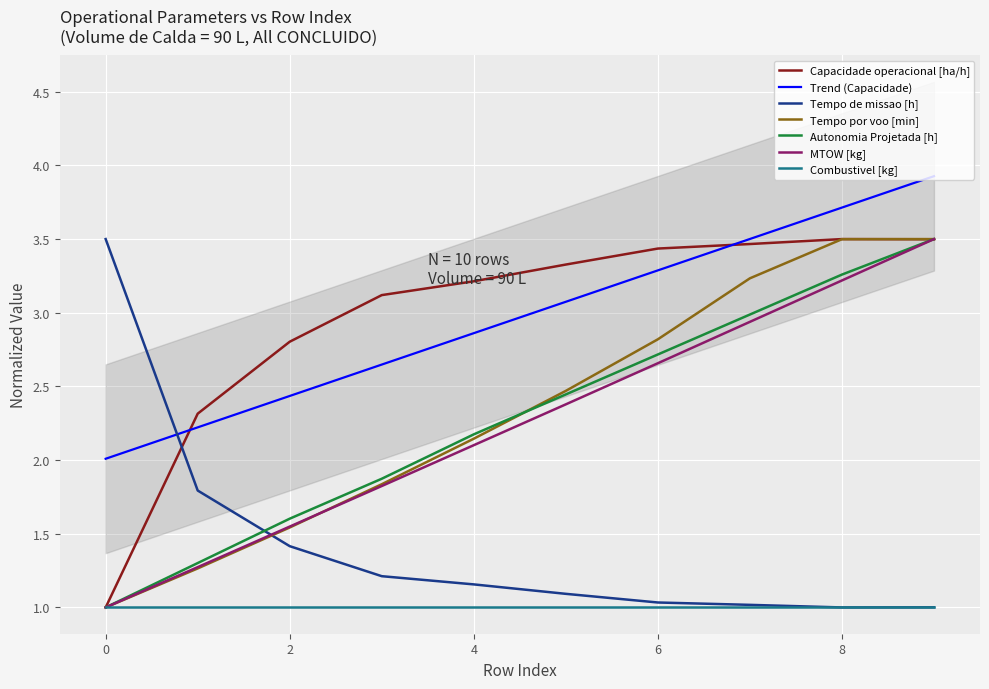

The value of Tempo de missao [h] at 6 is 1.0. True or false?

True